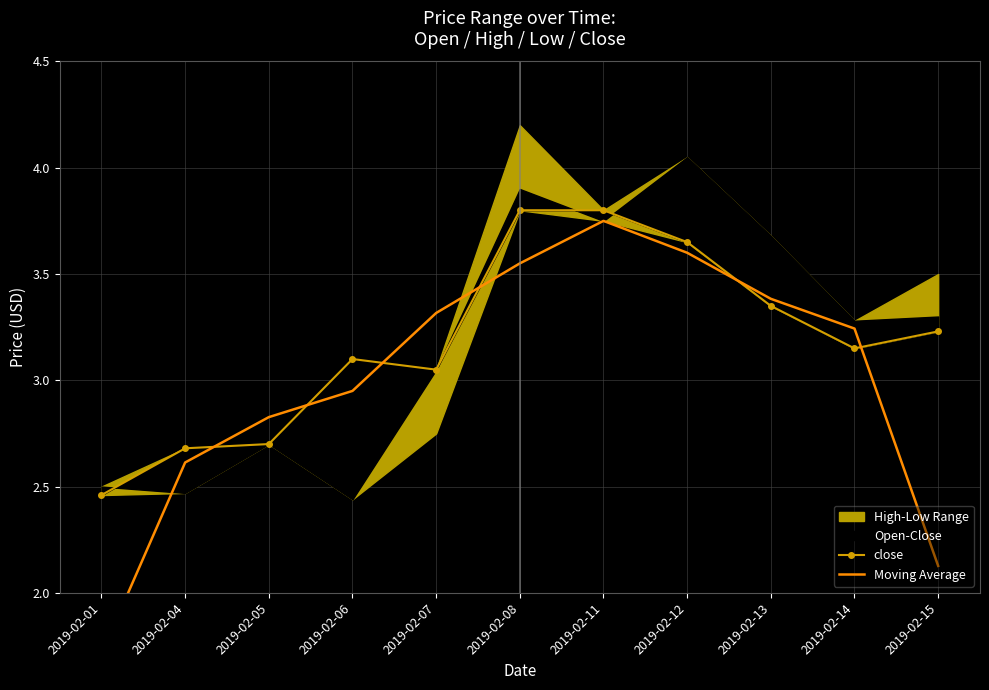

Reading left to right, what are all the values shown in this chart?

close: 2019-02-01=2.5	2019-02-04=2.7	2019-02-05=2.7	2019-02-06=3.1	2019-02-07=3.0	2019-02-08=3.8	2019-02-11=3.8	2019-02-12=3.6	2019-02-13=3.4	2019-02-14=3.1	2019-02-15=3.2
Moving Average: 2019-02-01=1.7	2019-02-04=2.6	2019-02-05=2.8	2019-02-06=2.9	2019-02-07=3.3	2019-02-08=3.5	2019-02-11=3.8	2019-02-12=3.6	2019-02-13=3.4	2019-02-14=3.2	2019-02-15=2.1